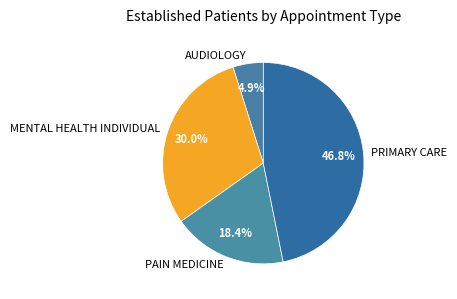

Approximately how many times larger is the value at AUDIOLOGY compared to PRIMARY CARE?

0.1